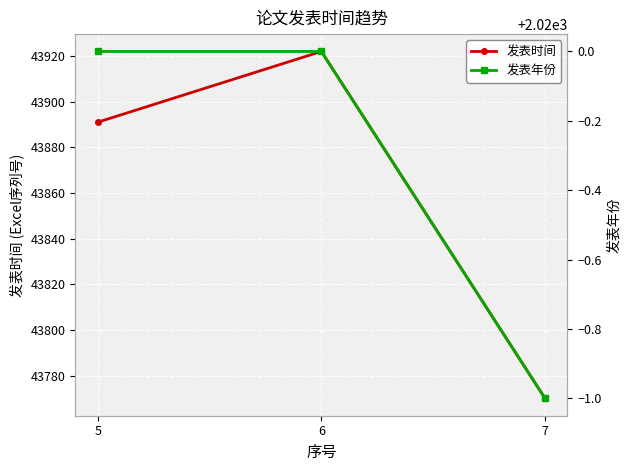

Is it true that 发表时间 equals 57787 at 5?

False